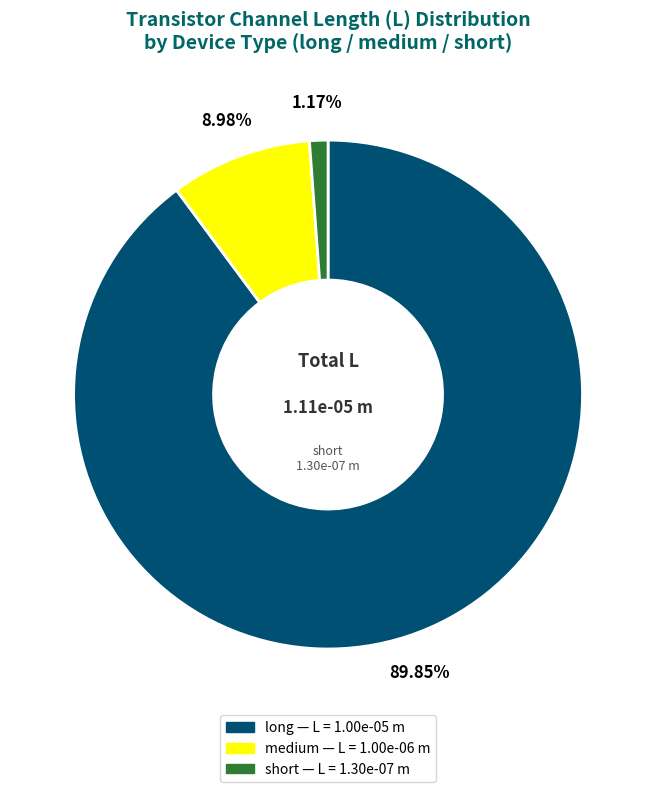

To the nearest percent, what is the combined percentage of short and long?

91%